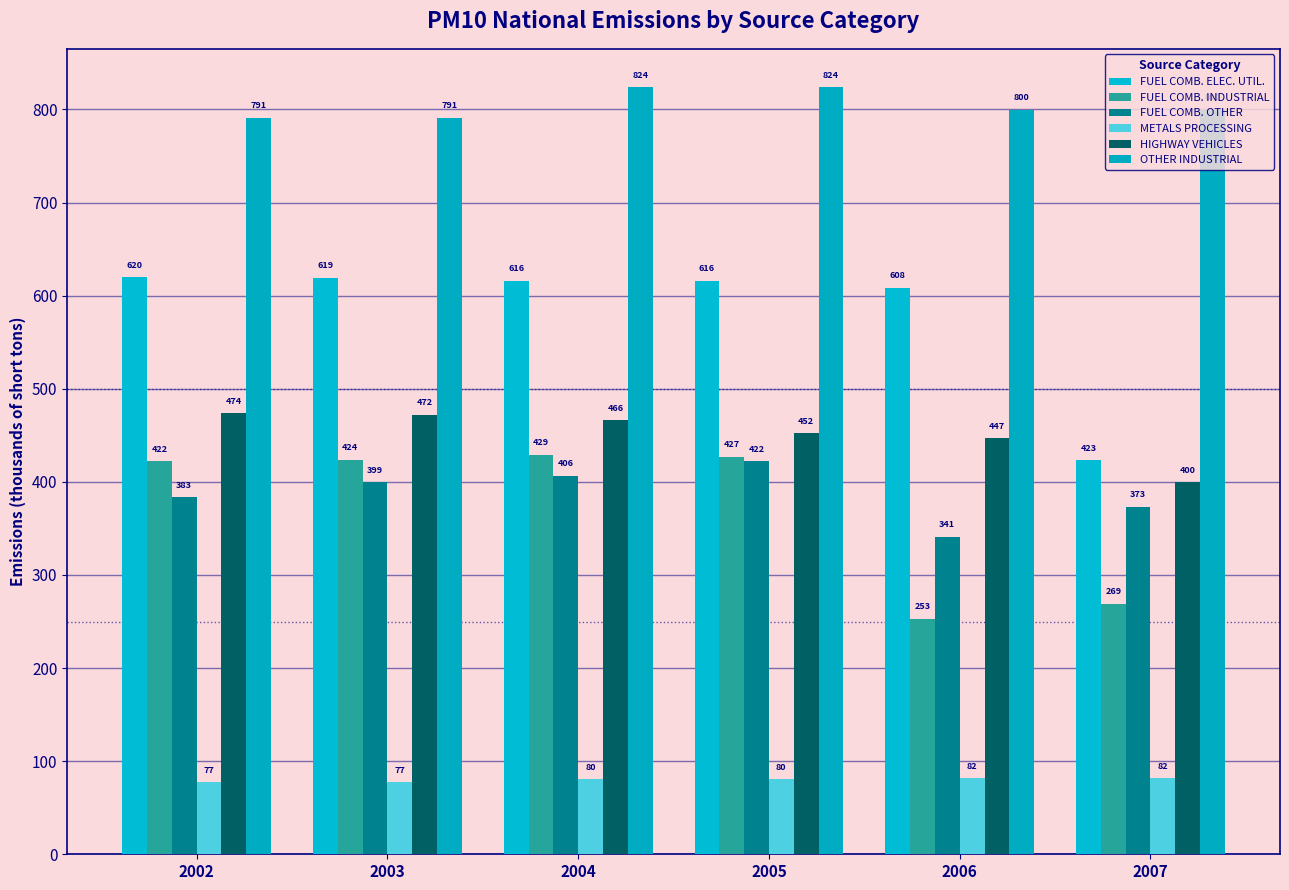

Where does the FUEL COMB. OTHER series first go above 399?

2003